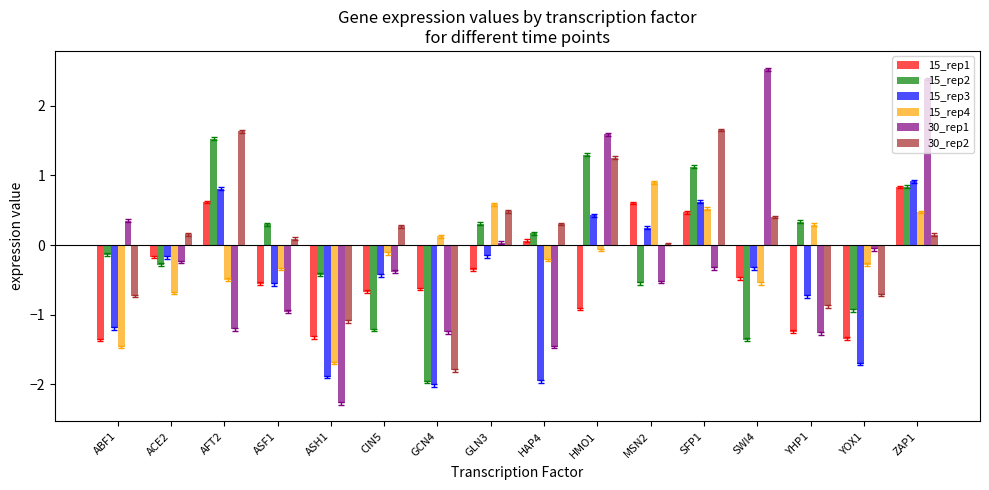

What is the difference between the 15_rep2 values at YOX1 and GCN4?

1.0